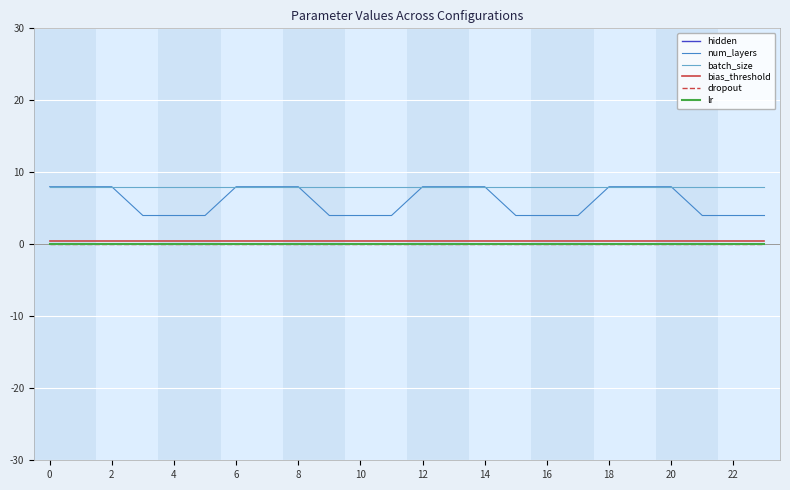

True or false: bias_threshold and num_layers cross at least once.

False